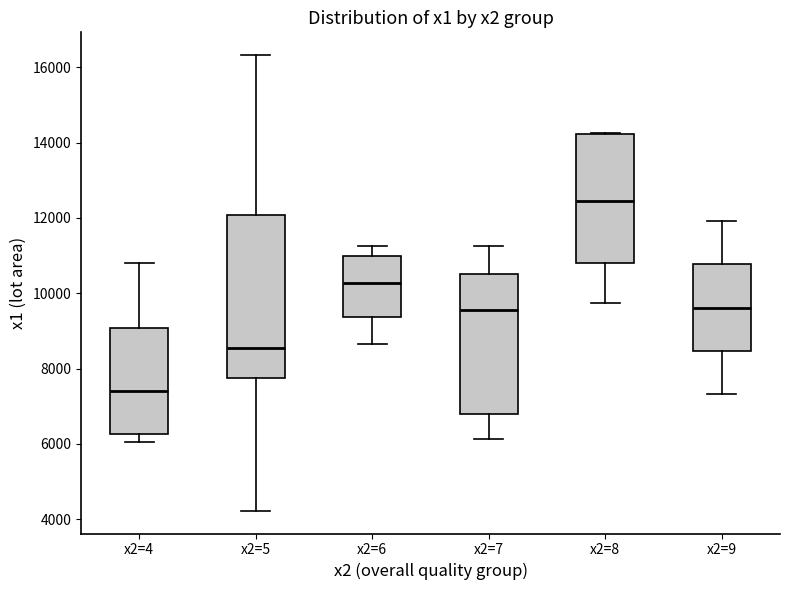

Where is the upper edge of the box for x2=5 on the y-axis? The values are not printed on the chart, so give them approximately, as read against the axis.

12000